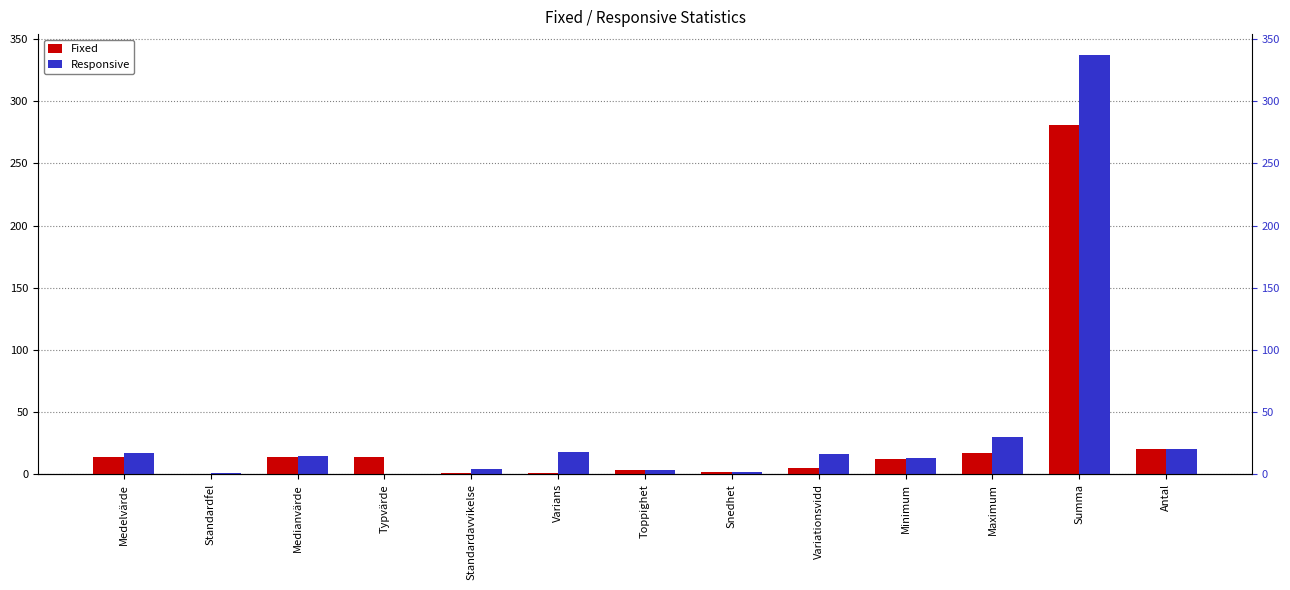

What are all the series names shown in the legend?

Fixed, Responsive